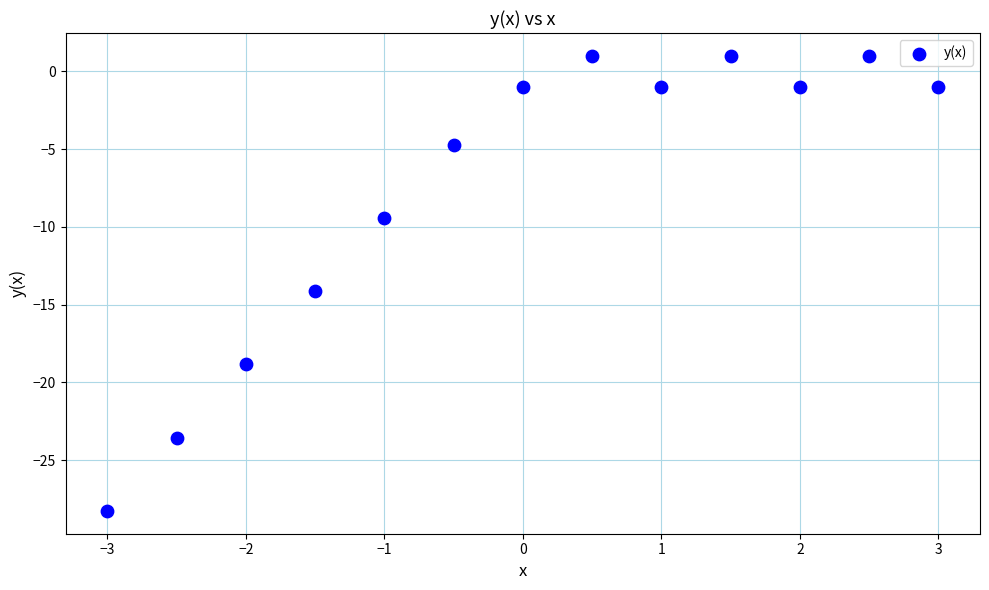

What is the range of X values (max minus min)?

6.0